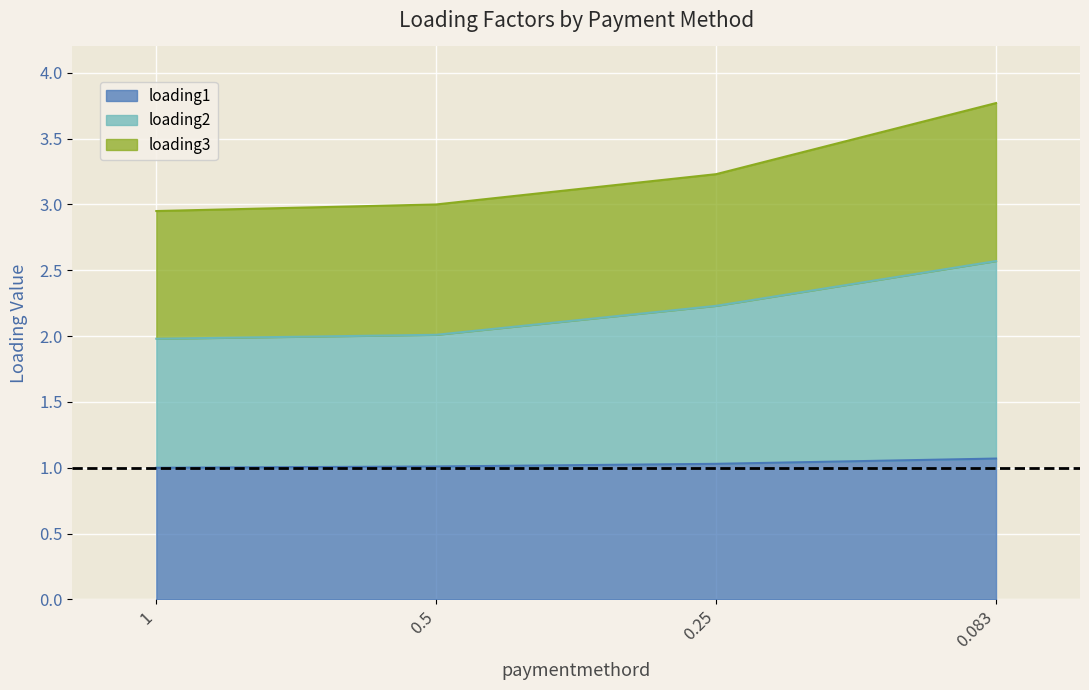

What is the lowest value of the loading1 series?

1.0